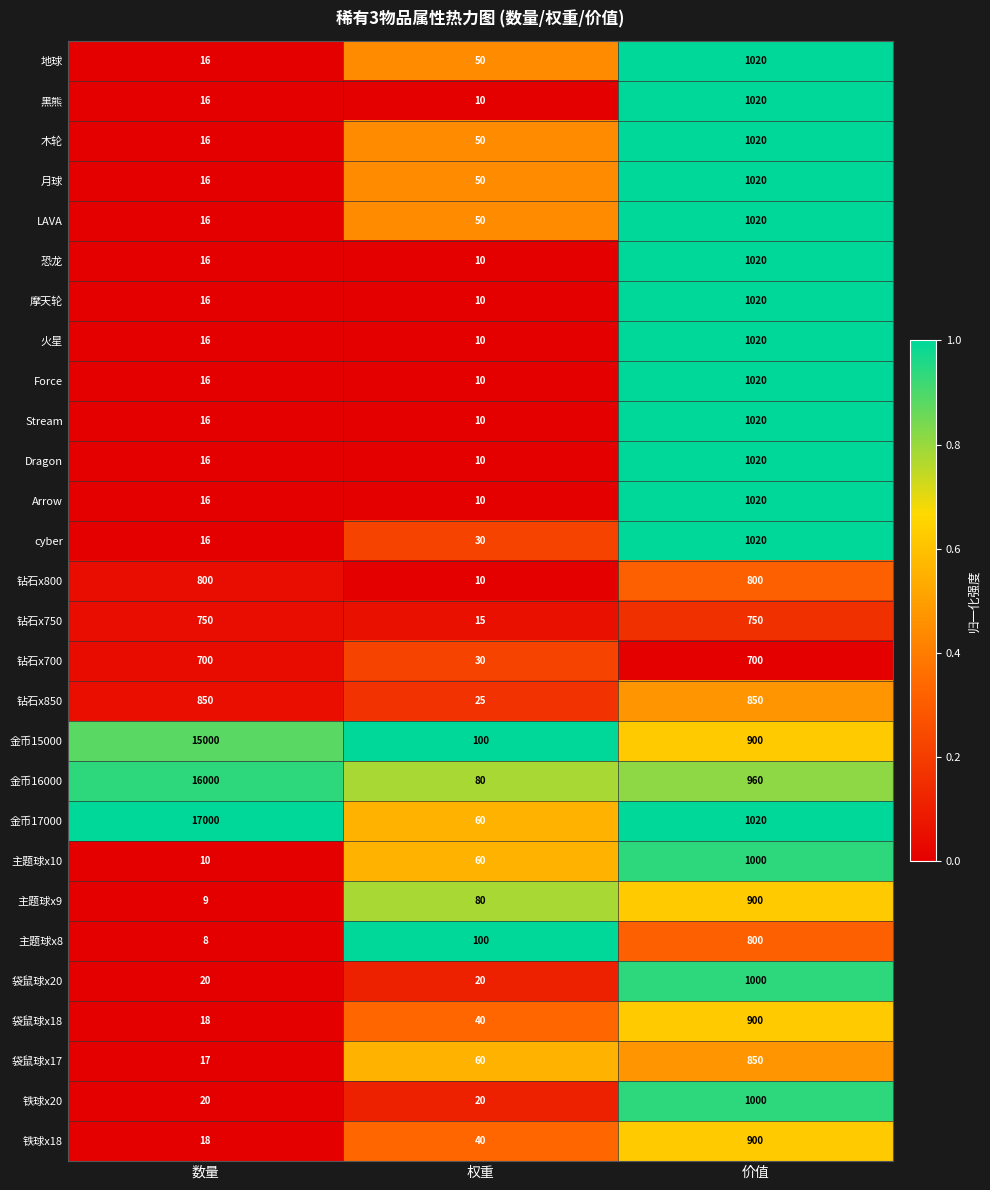

Which series has the widest spread of values?

金币17000